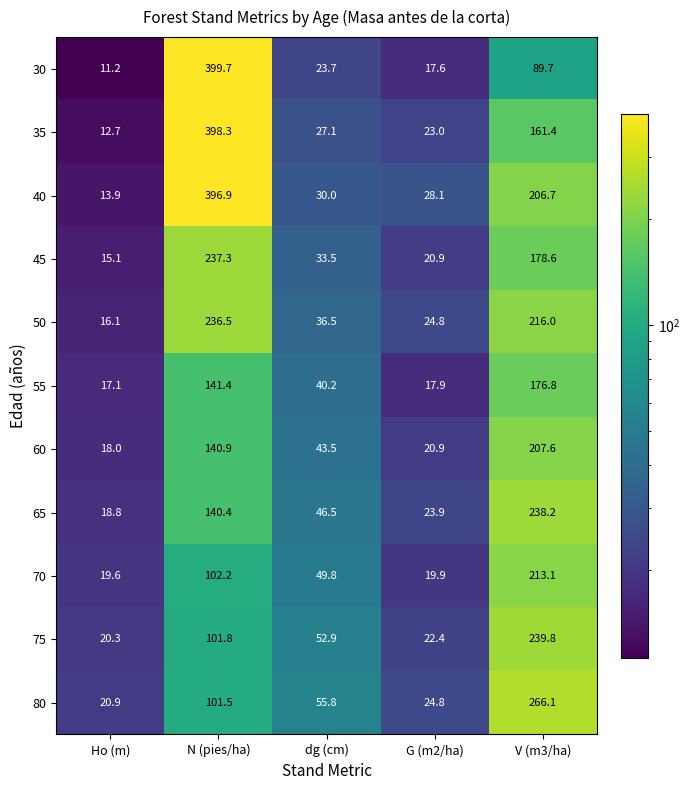

At which label is 70 closest to 116?

N (pies/ha)